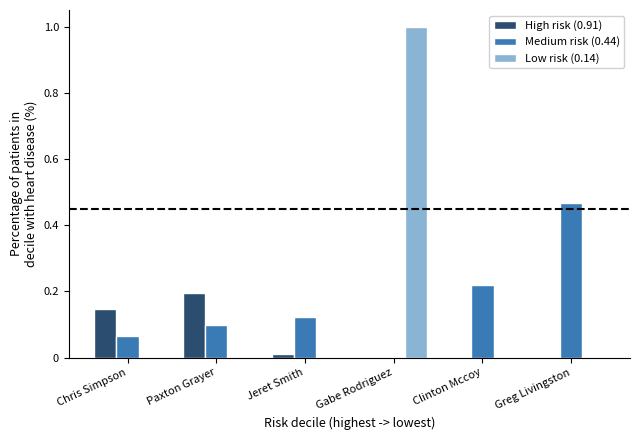

What position from the left is Clinton Mccoy?

5